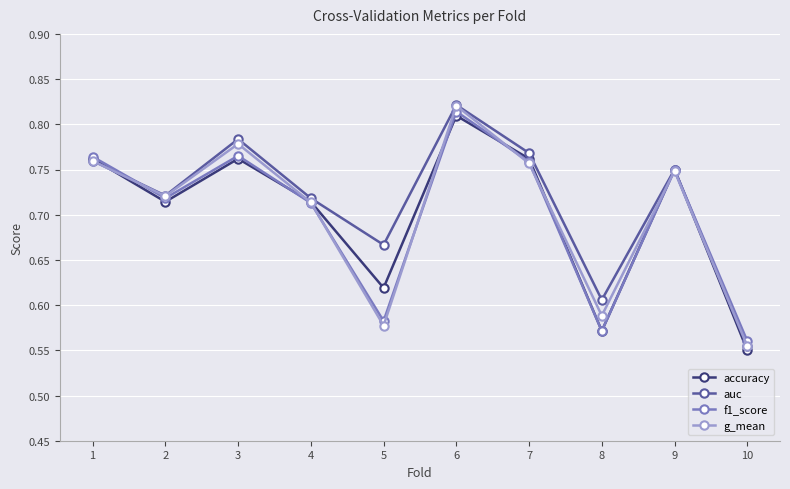

Which series has the largest range (max minus min)?

auc